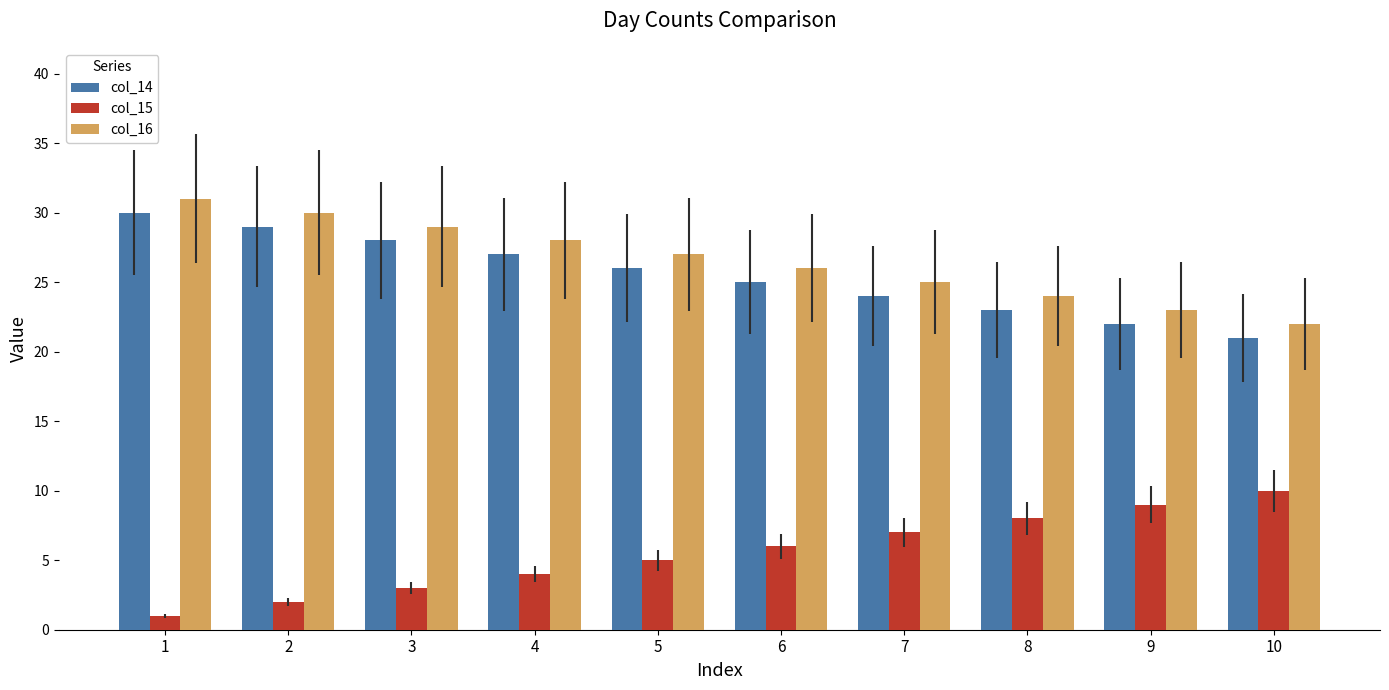

The value of col_14 at 3 is 19. True or false?

False